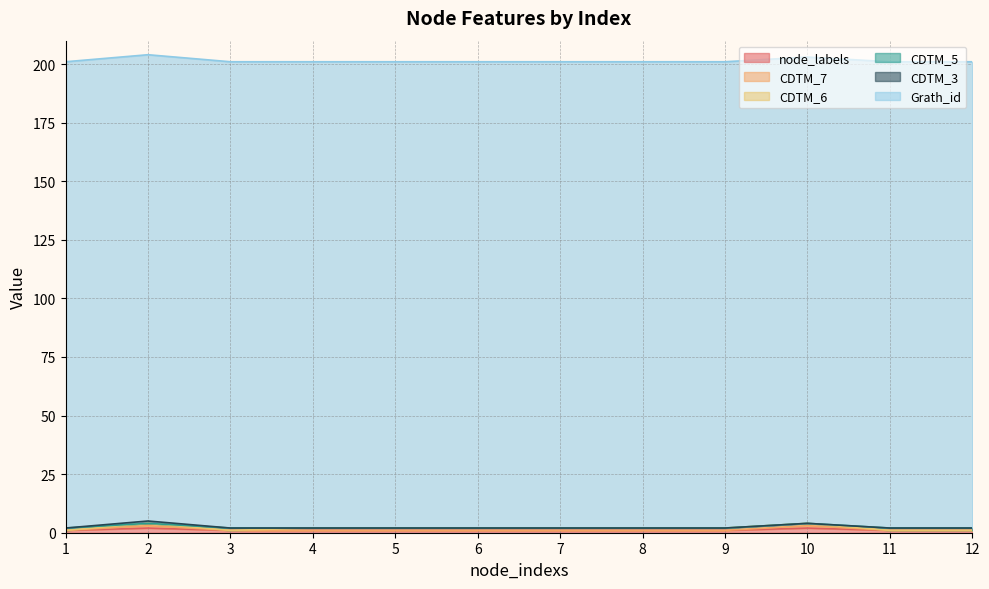

Count the number of categories in the chart.

12